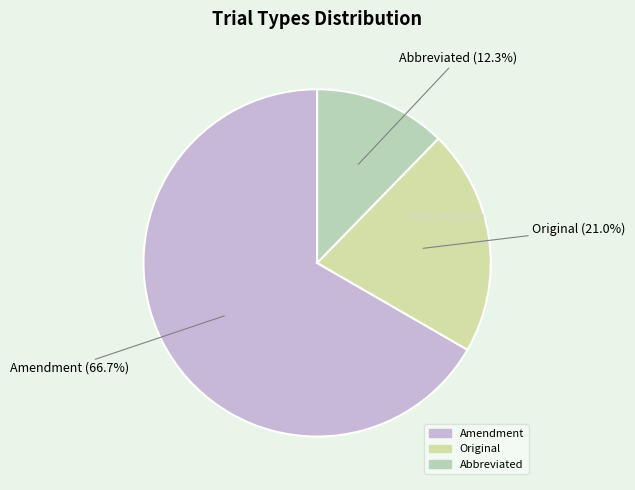

To the nearest percent, what is the difference between the largest and smallest slice percentages?

54%